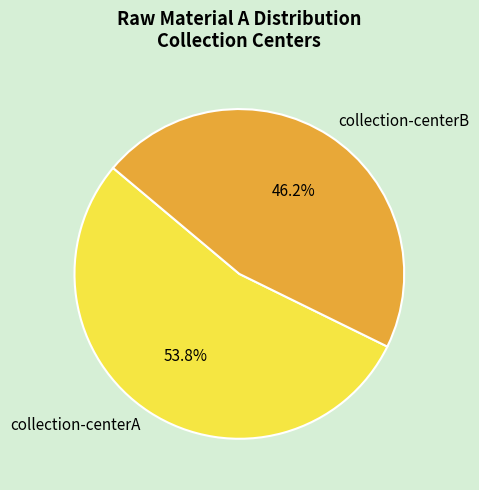

Is there a majority slice in this chart?

Yes